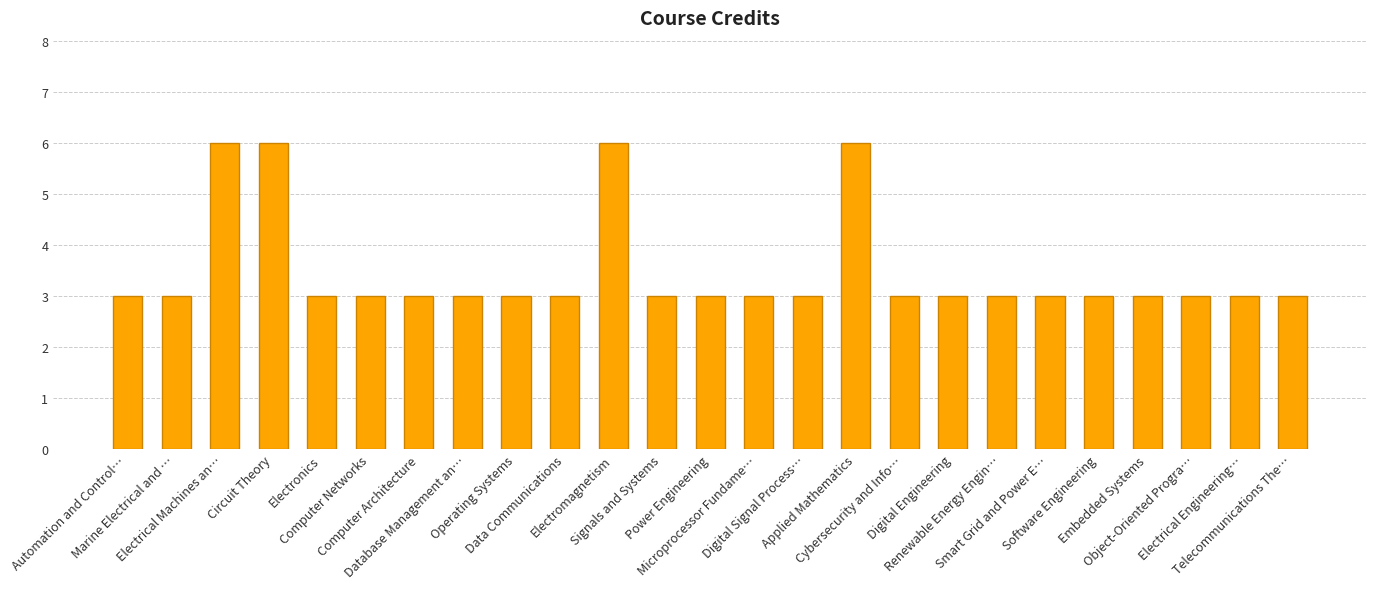

Reading right to left, what are all the values shown in this chart?

Telecommunications The…=3	Electrical Engineering…=3	Object-Oriented Progra…=3	Embedded Systems=3	Software Engineering=3	Smart Grid and Power E…=3	Renewable Energy Engin…=3	Digital Engineering=3	Cybersecurity and Info…=3	Applied Mathematics=6	Digital Signal Process…=3	Microprocessor Fundame…=3	Power Engineering=3	Signals and Systems=3	Electromagnetism=6	Data Communications=3	Operating Systems=3	Database Management an…=3	Computer Architecture=3	Computer Networks=3	Electronics=3	Circuit Theory=6	Electrical Machines an…=6	Marine Electrical and …=3	Automation and Control…=3